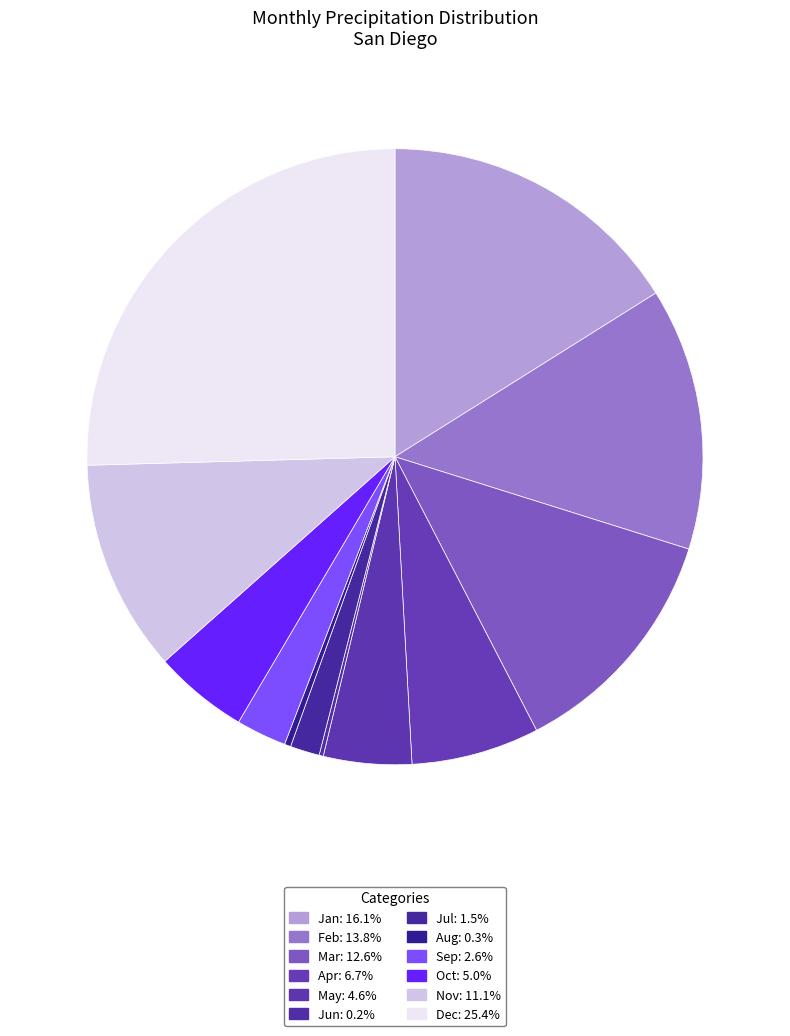

What percentage is the Jul slice, to the nearest percent?

2%